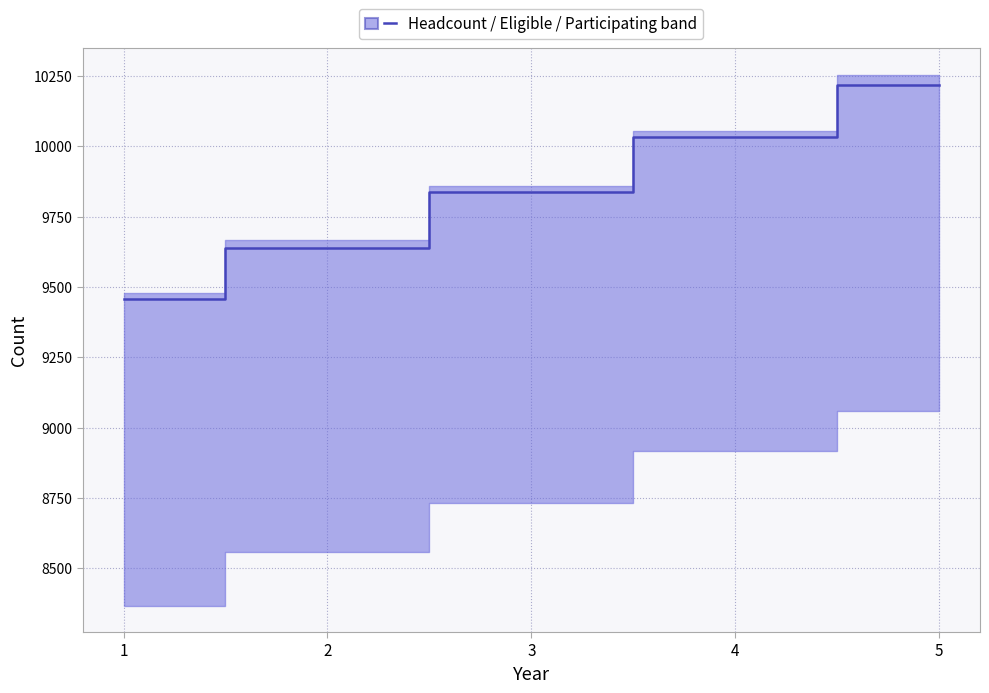

What is the greatest value displayed?

10220